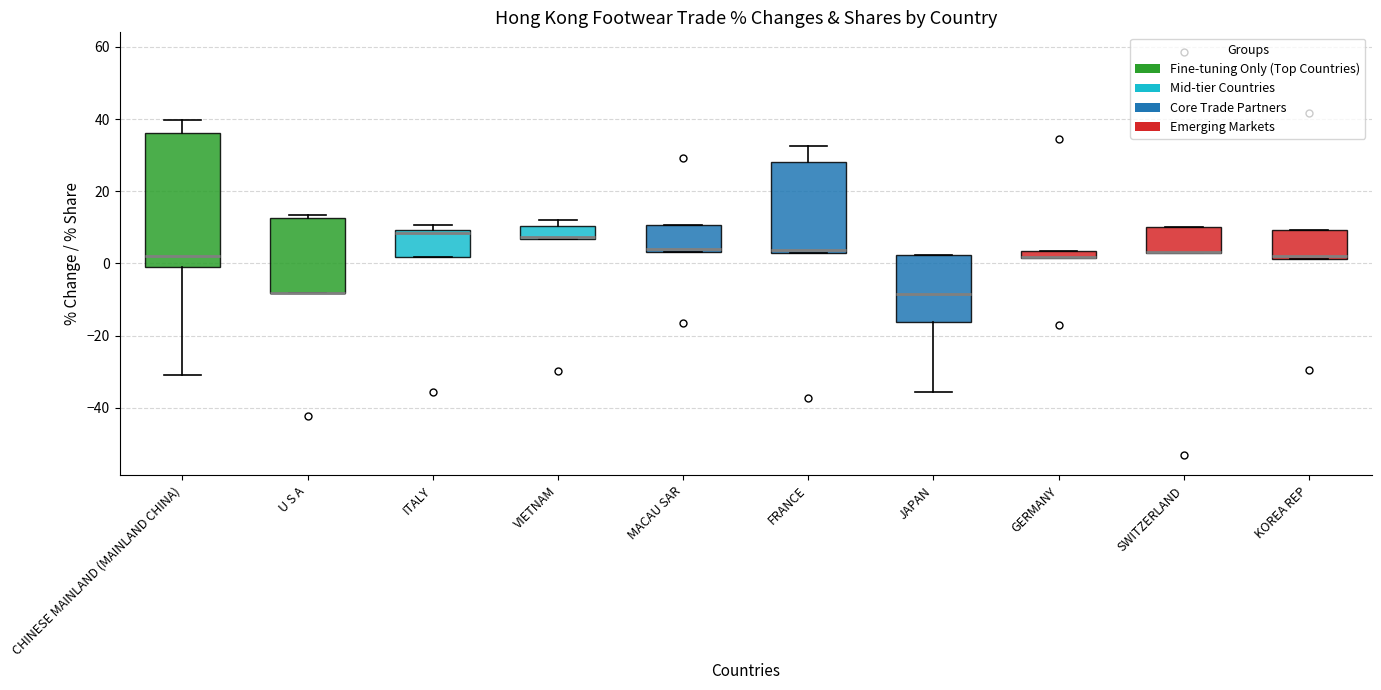

Where is the lower edge of the box for KOREA REP on the y-axis? The values are not printed on the chart, so give them approximately, as read against the axis.

2